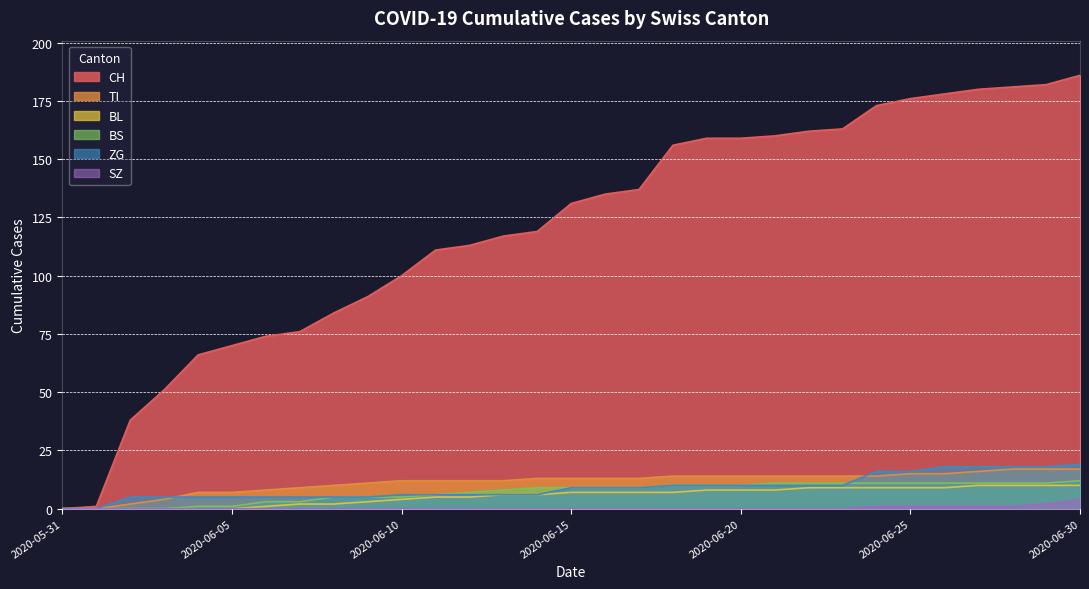

Which series has the widest spread of values?

CH